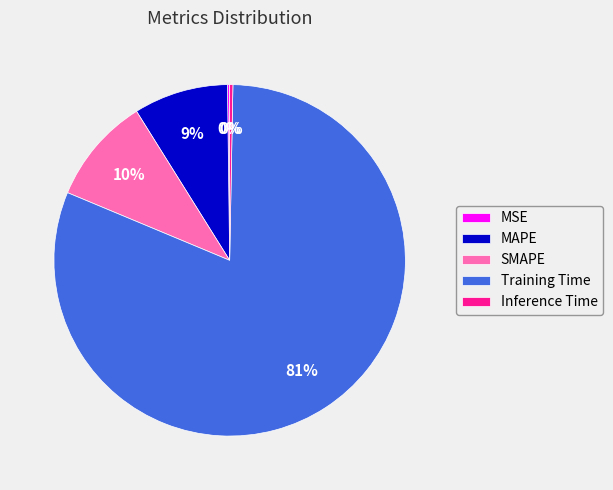

To the nearest percent, what is the difference between the largest and smallest slice percentages?

81%